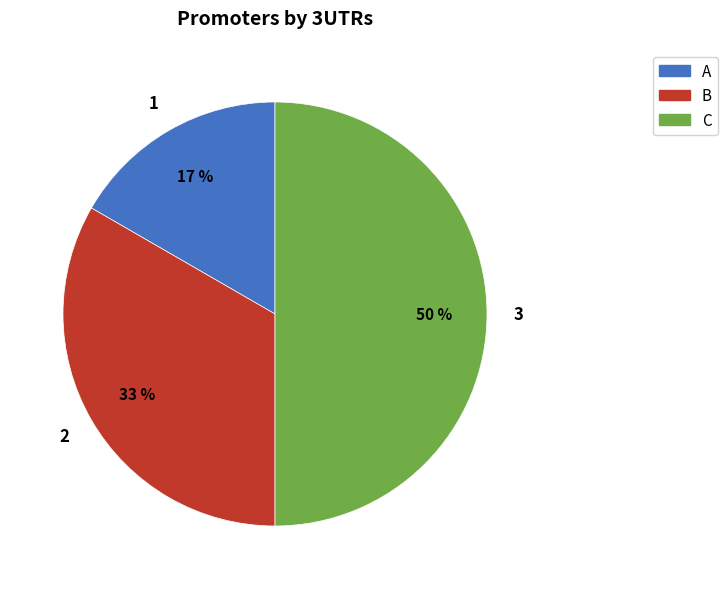

Does A represent more than half of the total?

No